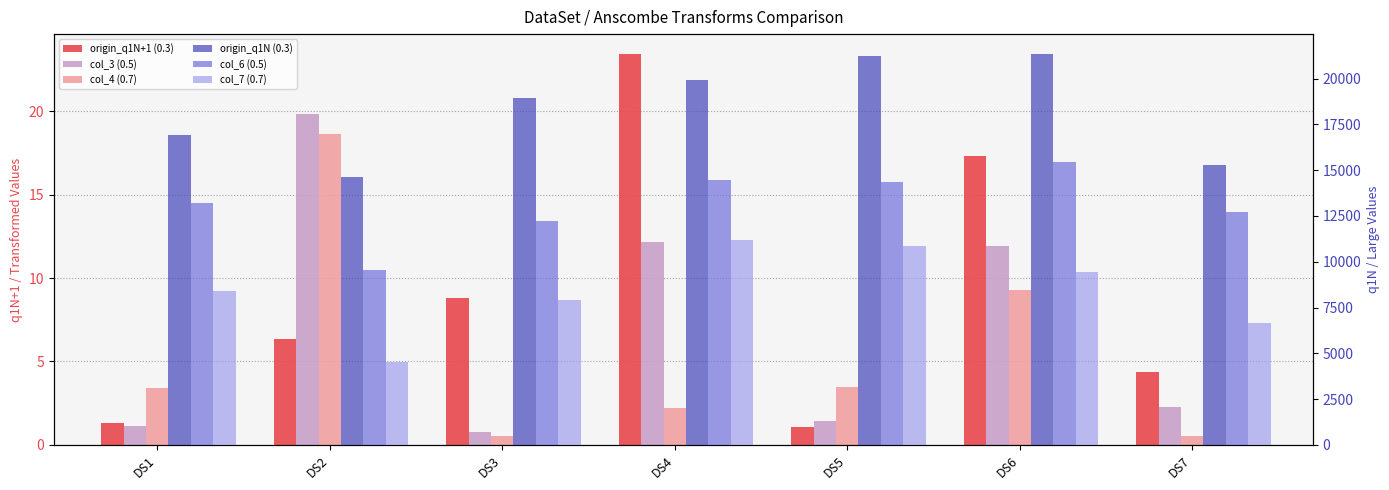

What are all the series names shown in the legend?

origin_q1N+1 (0.3), col_3 (0.5), col_4 (0.7), origin_q1N (0.3), col_6 (0.5), col_7 (0.7)